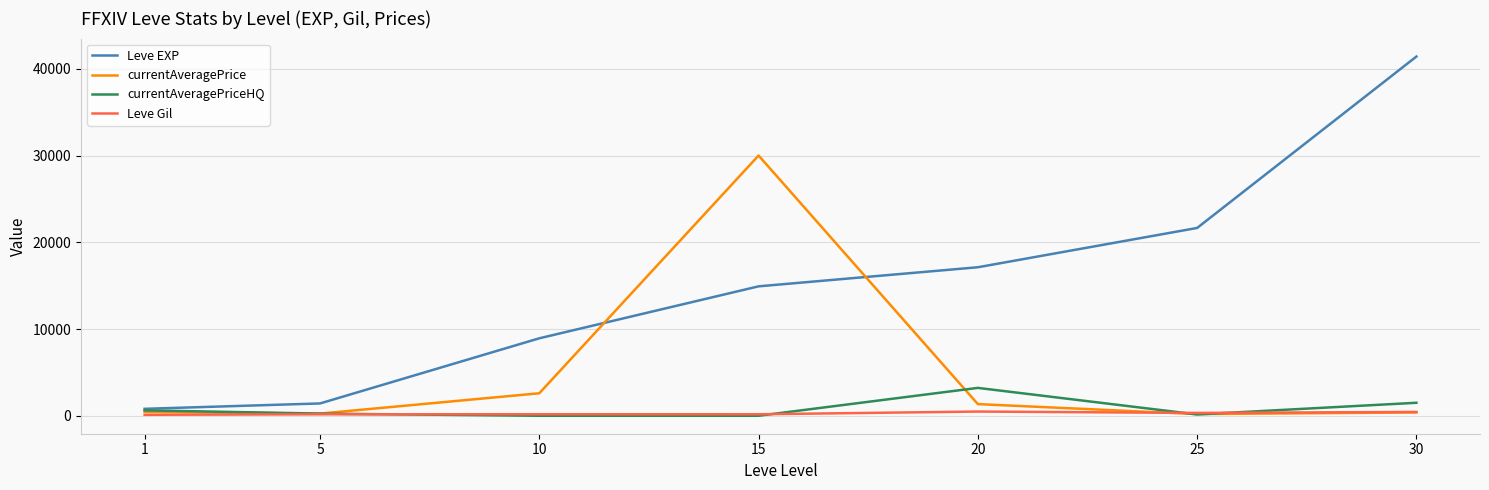

Which series has the largest total across all categories?

Leve EXP